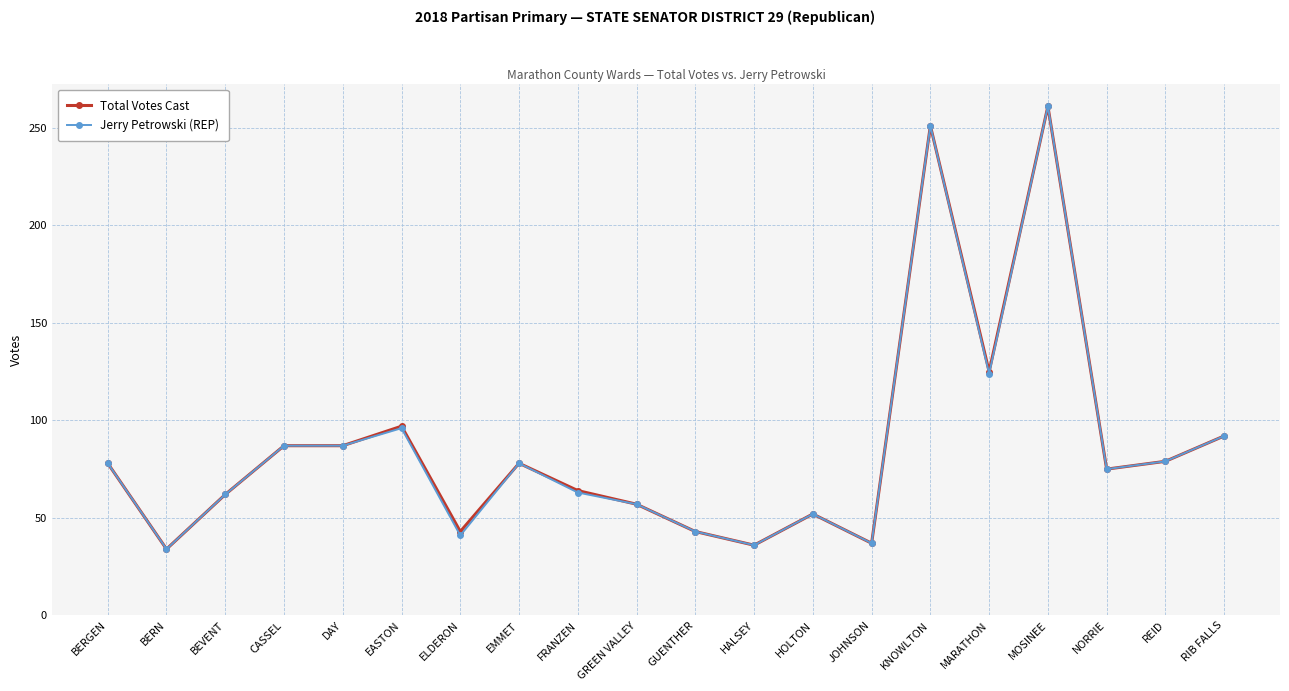

Which category has the highest value across all series?

MOSINEE